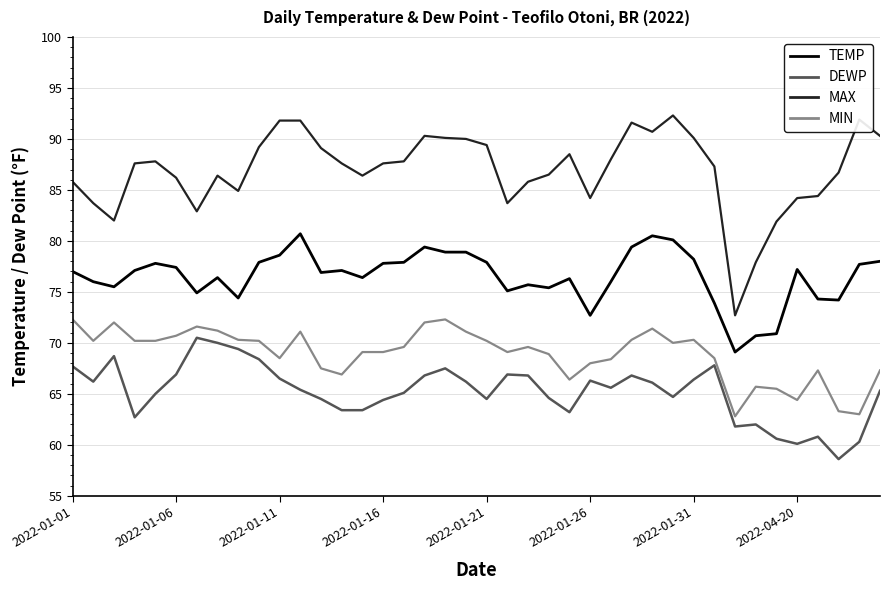

At how many categories does at least one series exceed 70?

40